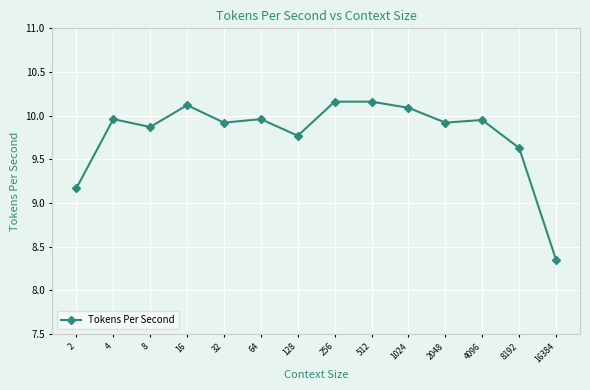

True or false: there are more than 2 points higher than both neighbors.

True